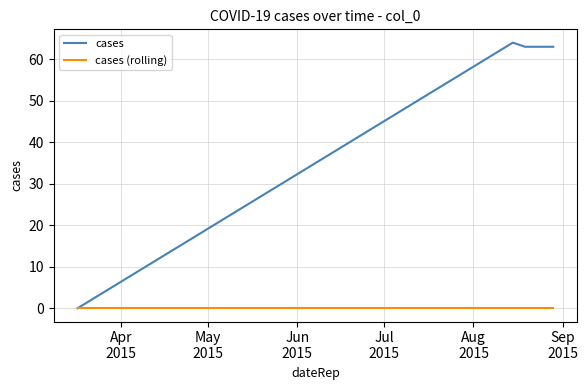

True or false: cases has more than 2 points higher than both neighbors.

False